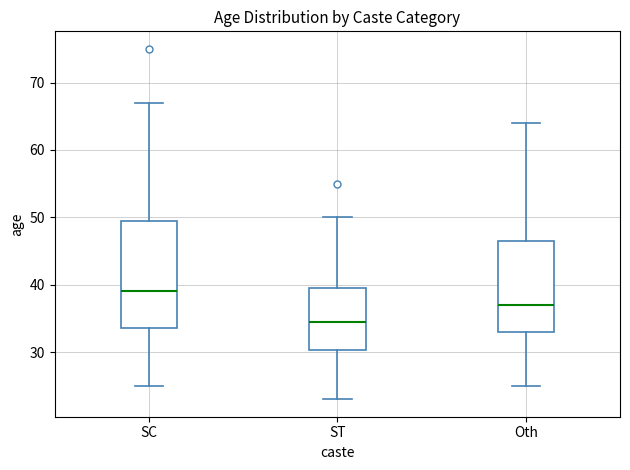

Which box's median line is the highest?

SC